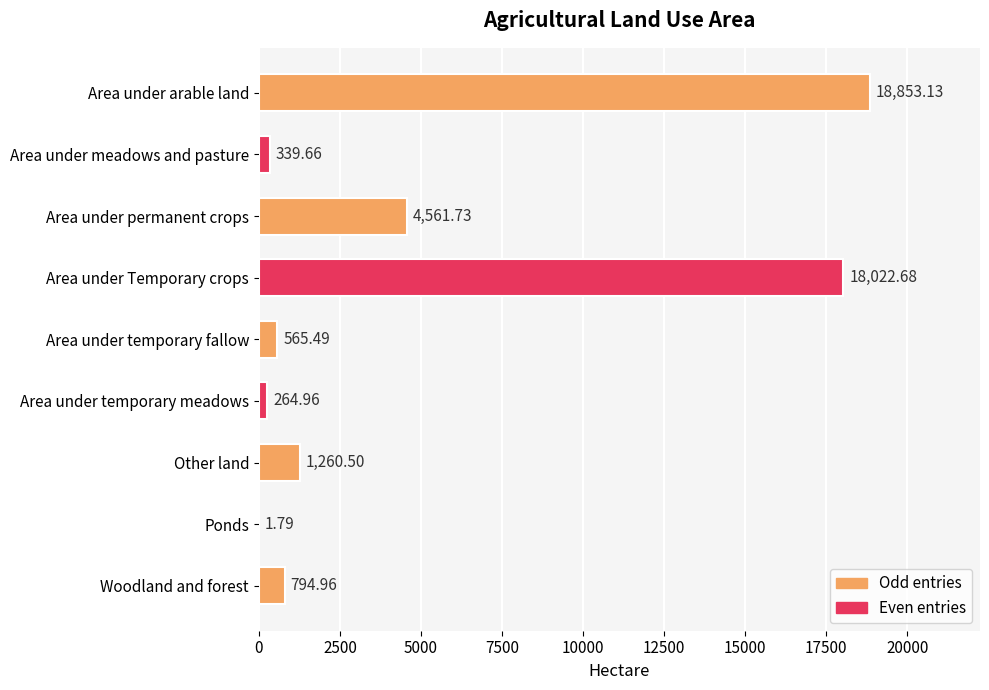

What is the sum of all values?

44664.9